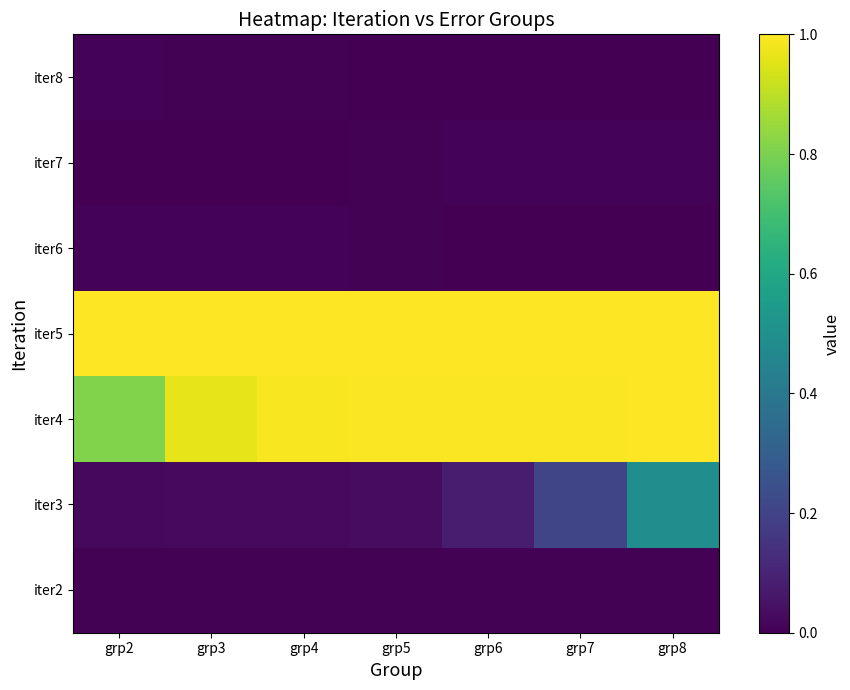

Between grp5 and grp4, which is larger?

grp4